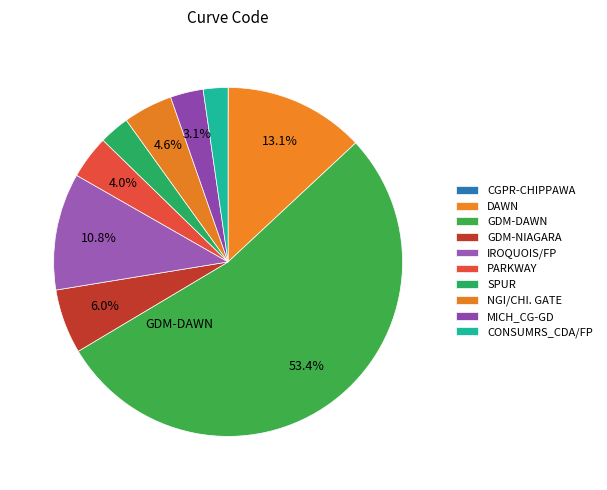

To the nearest percent, what is the average slice percentage?

10%